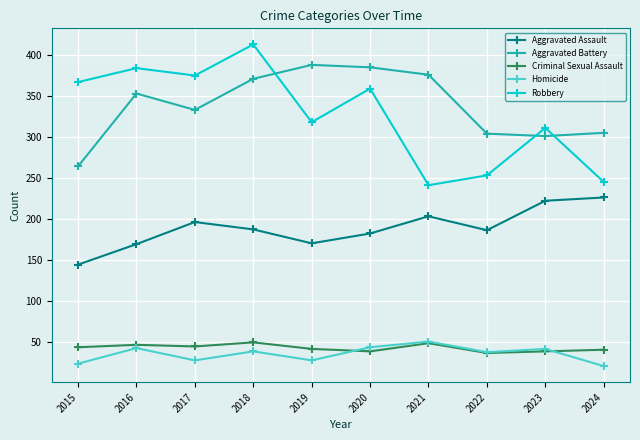

Which series has the largest total across all categories?

Aggravated Battery